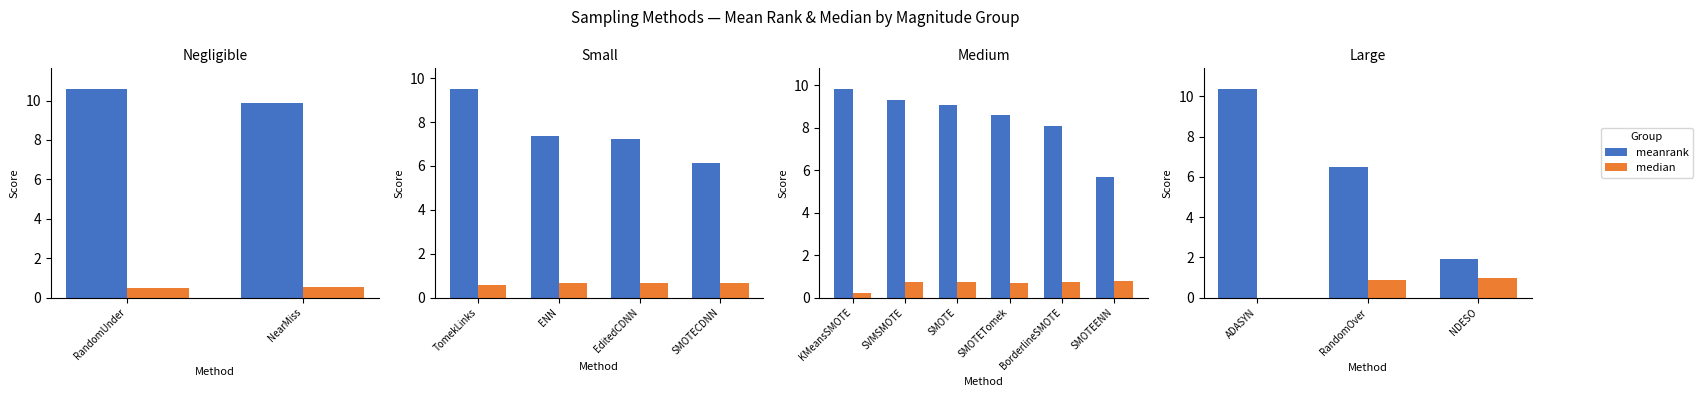

Between ADASYN and NDESO, which is larger?

ADASYN